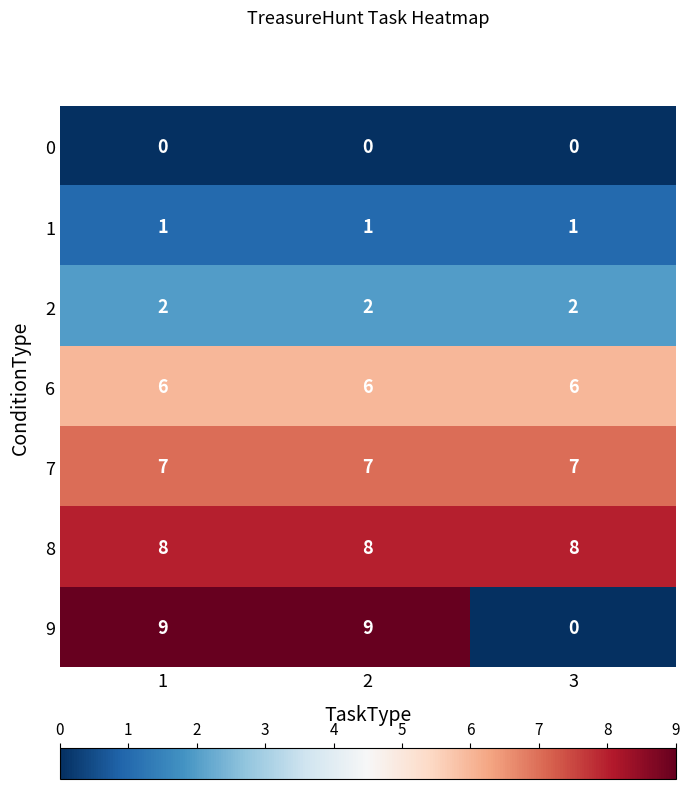

The 2 series shows 2 at 2. True or false?

True